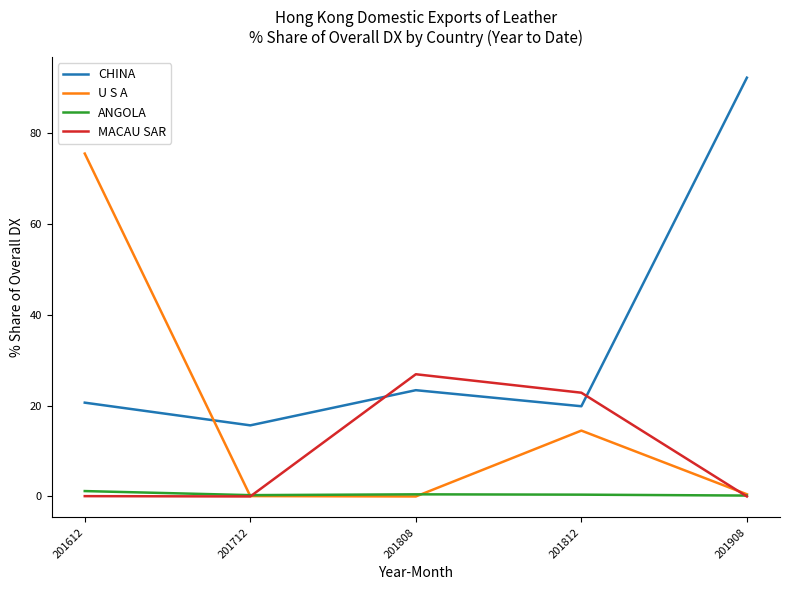

What are all the series names shown in the legend?

CHINA, U S A, ANGOLA, MACAU SAR